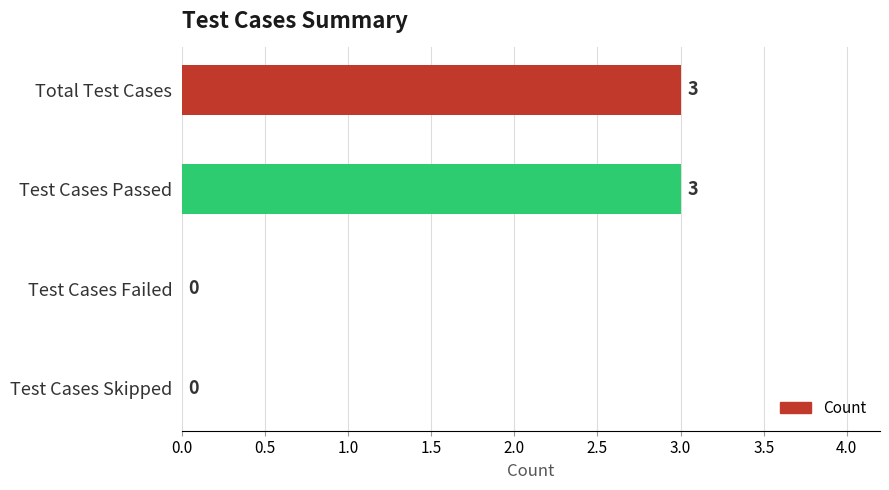

Are the bars grouped side by side (vs. stacked)?

No